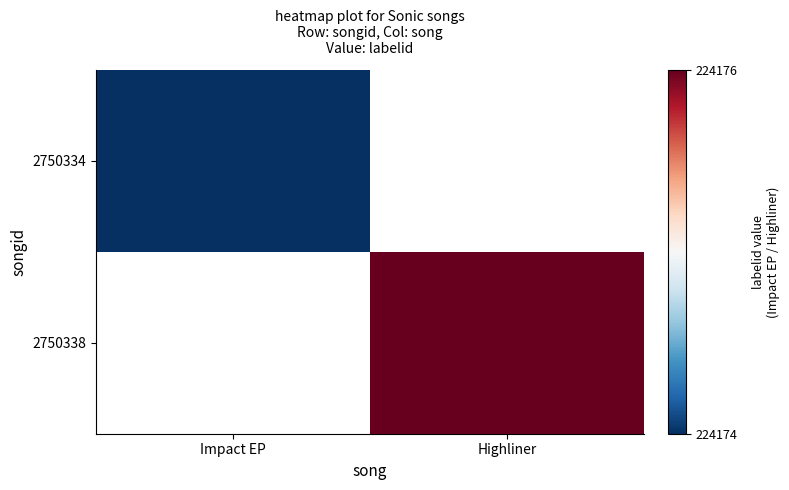

At how many categories does at least one series exceed 224174?

1